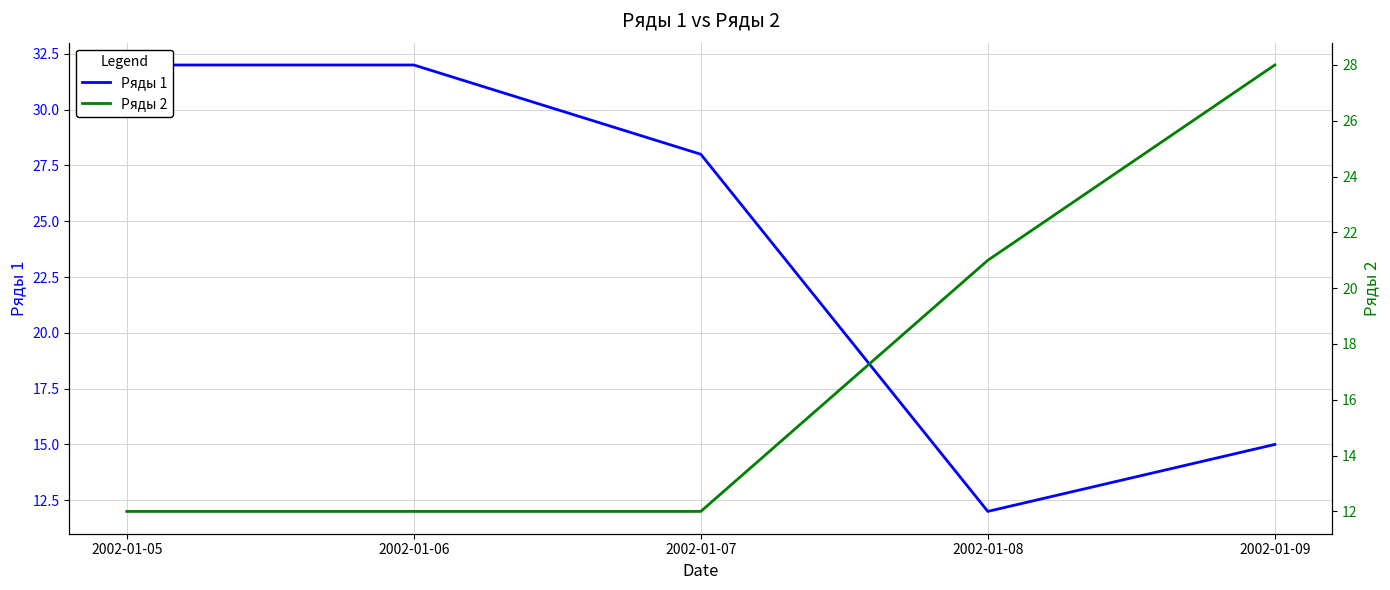

List the series in order of their overall mean, highest first.

Ряды 1, Ряды 2